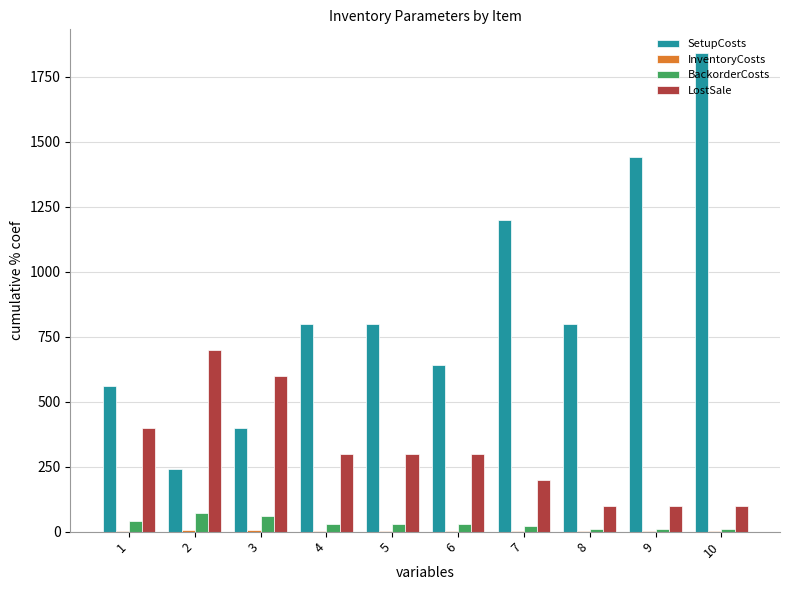

Are the bars horizontal?

No